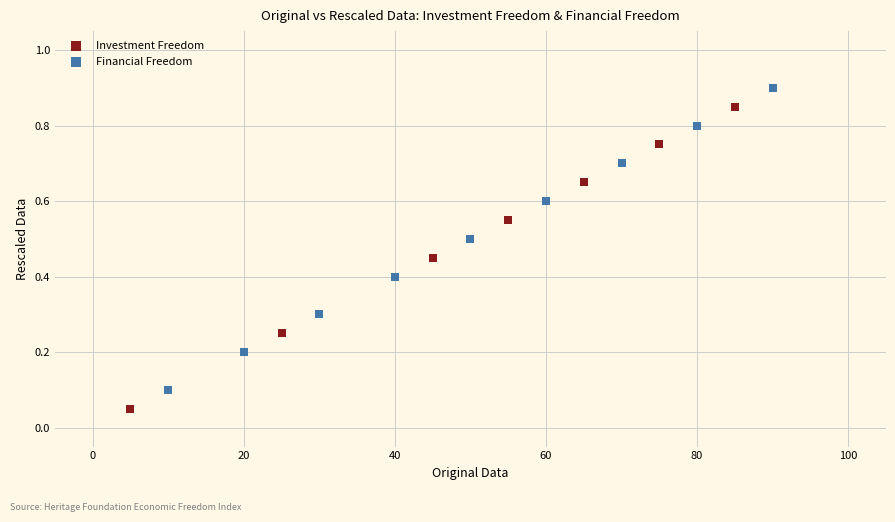

Which series reaches the minimum Y coordinate?

Investment Freedom